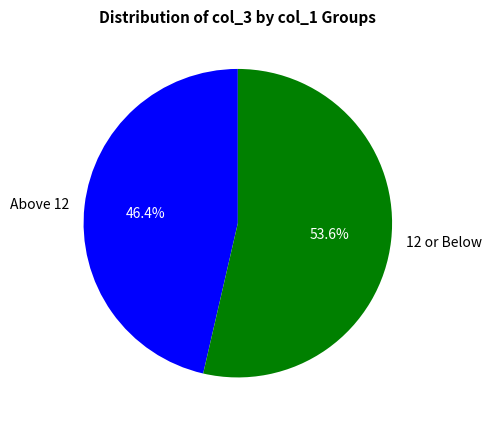

Which category has the biggest portion of the pie?

12 or Below